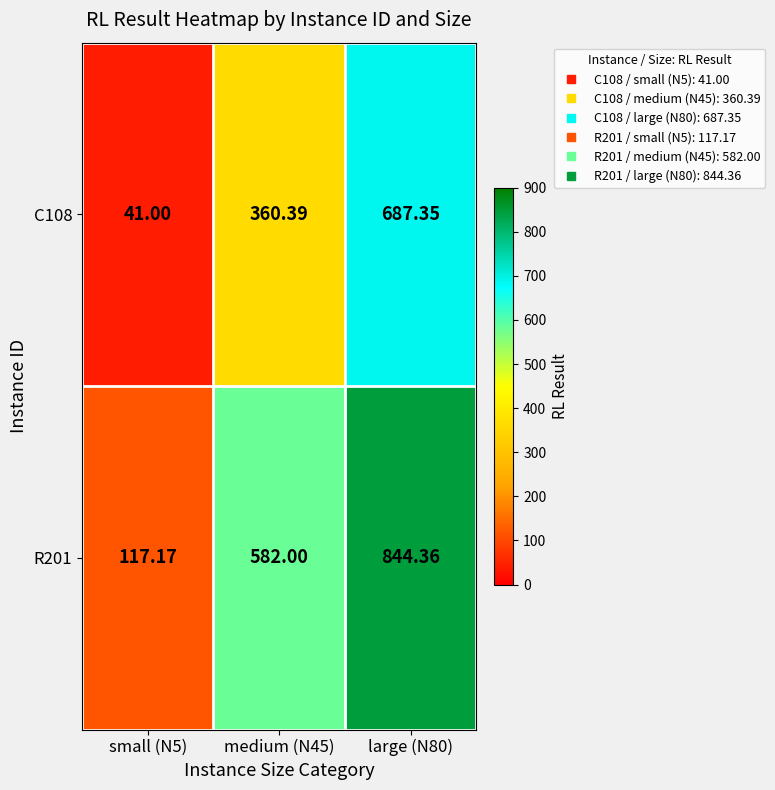

Is the value of C108 at large (N80) greater than the value of R201 at large (N80)?

No